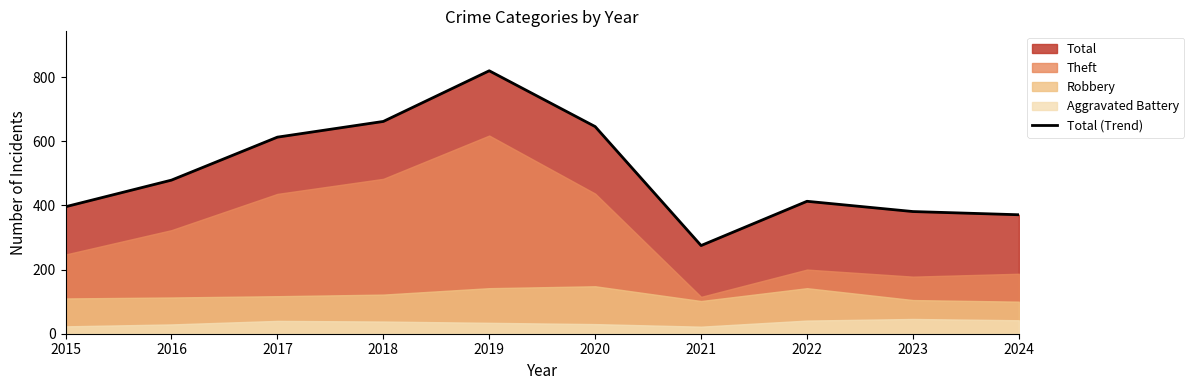

What is the minimum value shown in the chart?

275